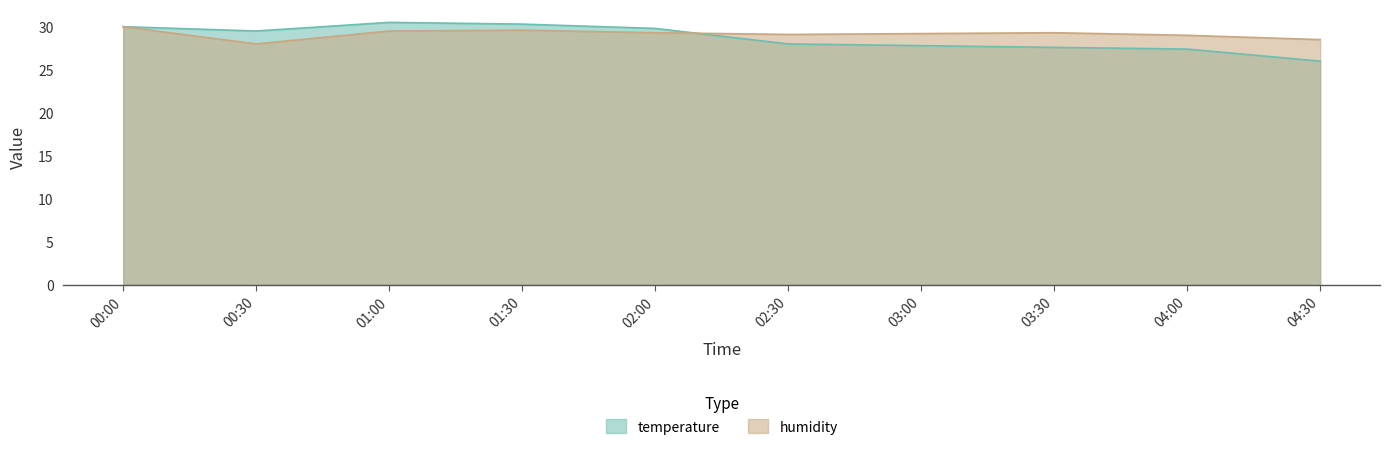

Where is temperature nearest to the value 28?

02:30